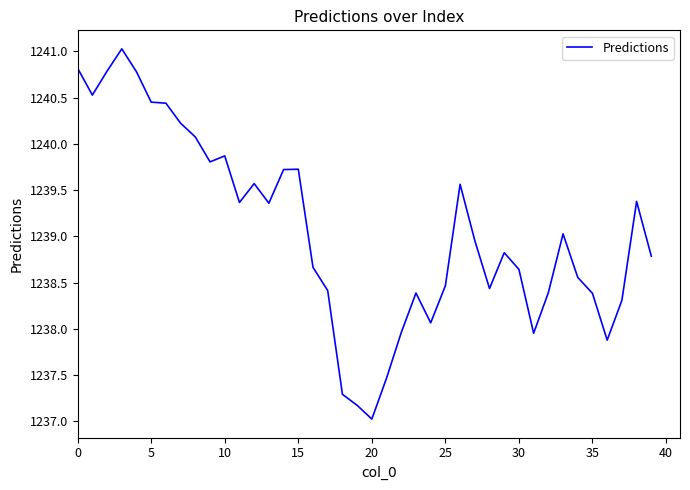

What is the minimum value shown in the chart?

1237.0